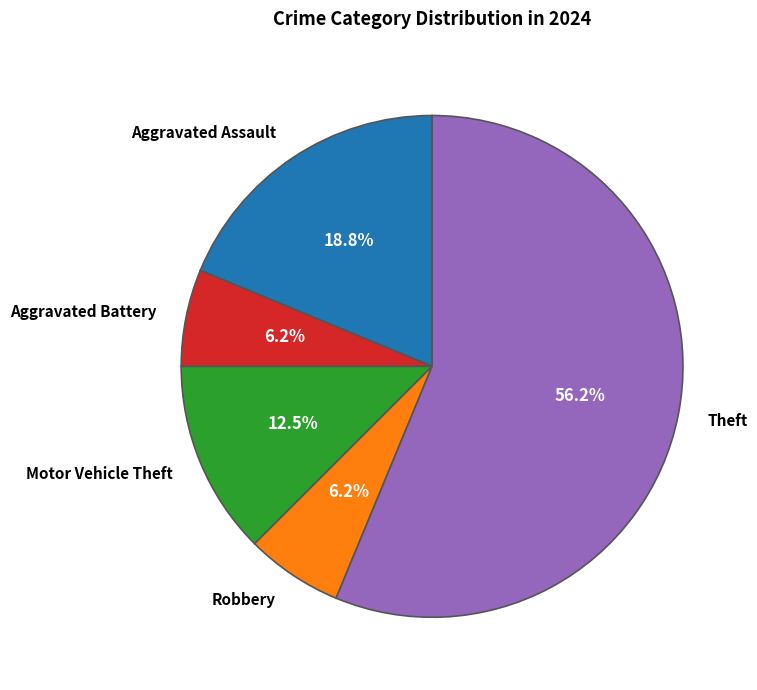

To the nearest percent, what portion does Aggravated Assault represent?

19%